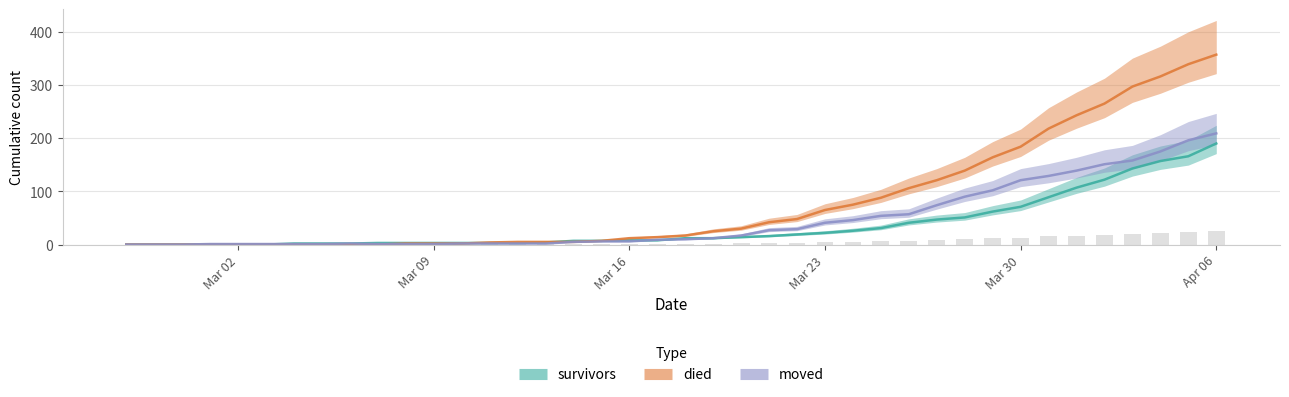

Reading right to left, what are all the values shown in this chart?

survivors: 190	166	157	143	122	107	89	71	62	51	47	41	31	26	22	19	16	14	12	12	8	8	7	7	4	3	3	3	3	3	3	2	2	2	0	0	0	0	0	0
died: 357	339	316	297	265	243	218	184	164	139	121	106	88	75	65	48	42	30	25	17	14	12	7	5	5	5	4	2	2	2	0	0	0	0	0	0	0	0	0	0
moved: 209	196	175	158	151	139	129	121	102	90	74	57	54	46	41	29	27	17	12	10	9	6	6	5	2	2	2	2	1	1	1	2	1	1	1	1	1	0	0	0